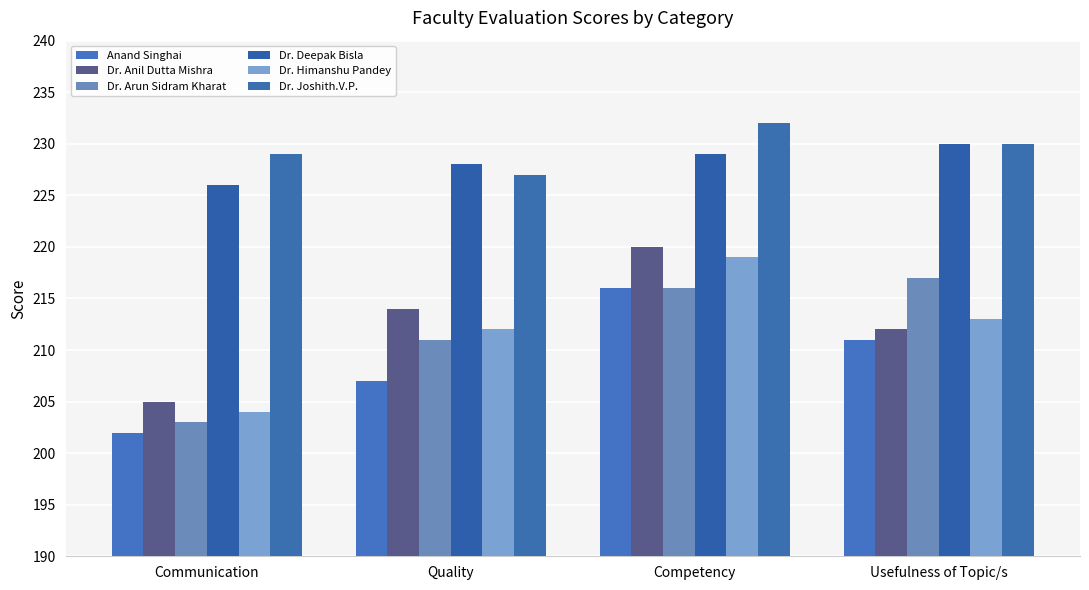

What is the sum of all Dr. Anil Dutta Mishra values?

851